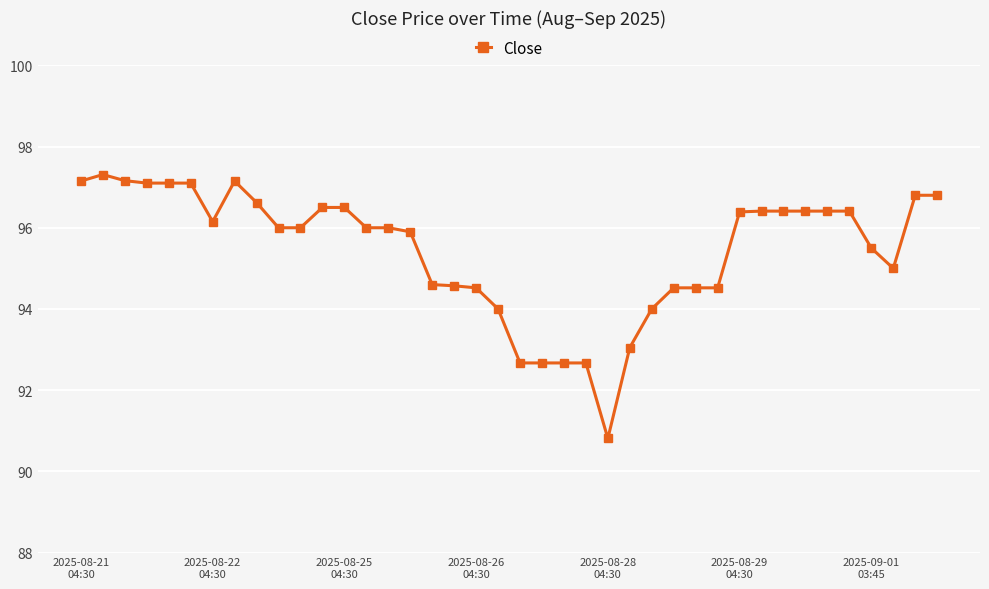

What is the smallest value displayed?

90.8